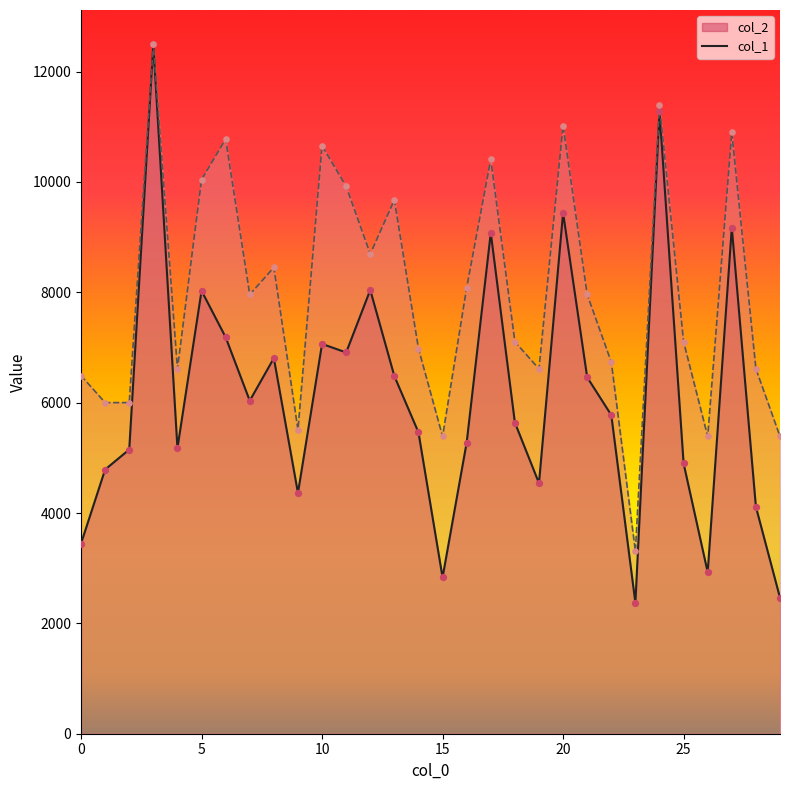

At which category is the sum across all series the highest?

3